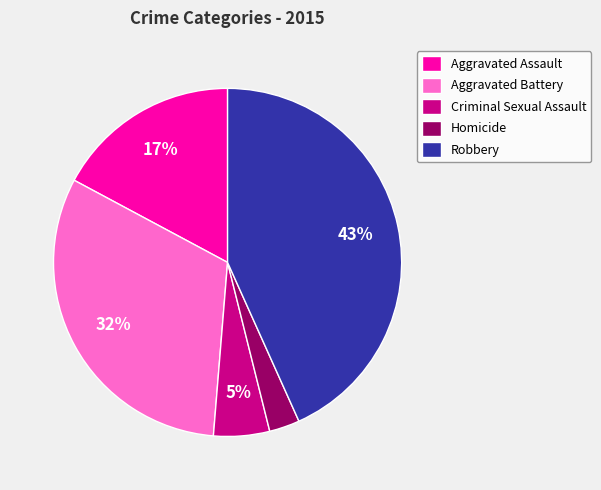

How many slices are in this pie chart?

5